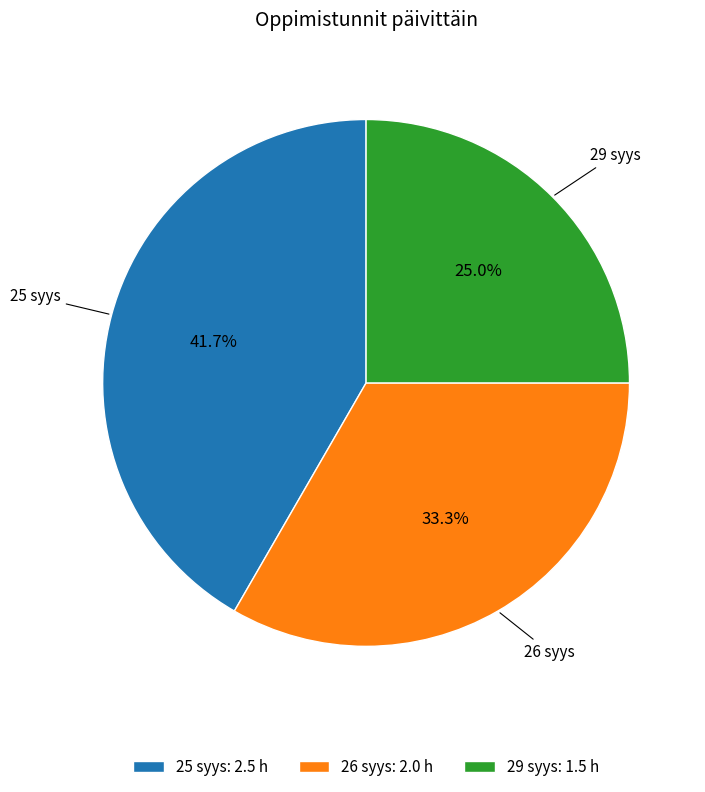

What percentage do 25 syys and 26 syys together represent?

75.0%